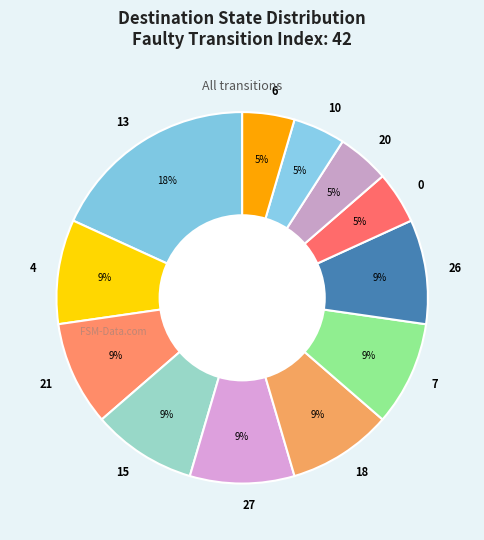

Combined, do 15 and 21 account for over 50%?

No